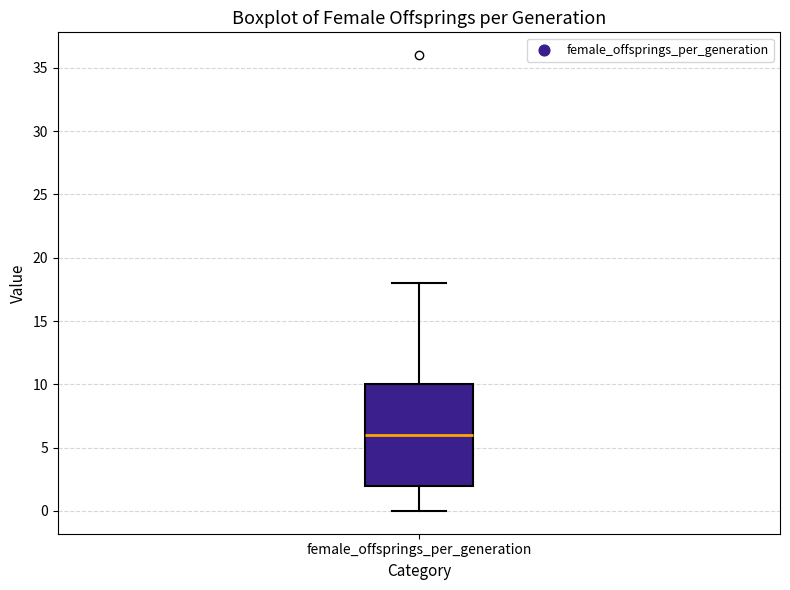

Read this box plot against the y-axis: the position of the median line, the range covered by the box, and the ends of both whiskers. The values are not printed on the chart, so give them approximately, as read against the axis.

median 6, box 2 to 10, whiskers 0 to 18